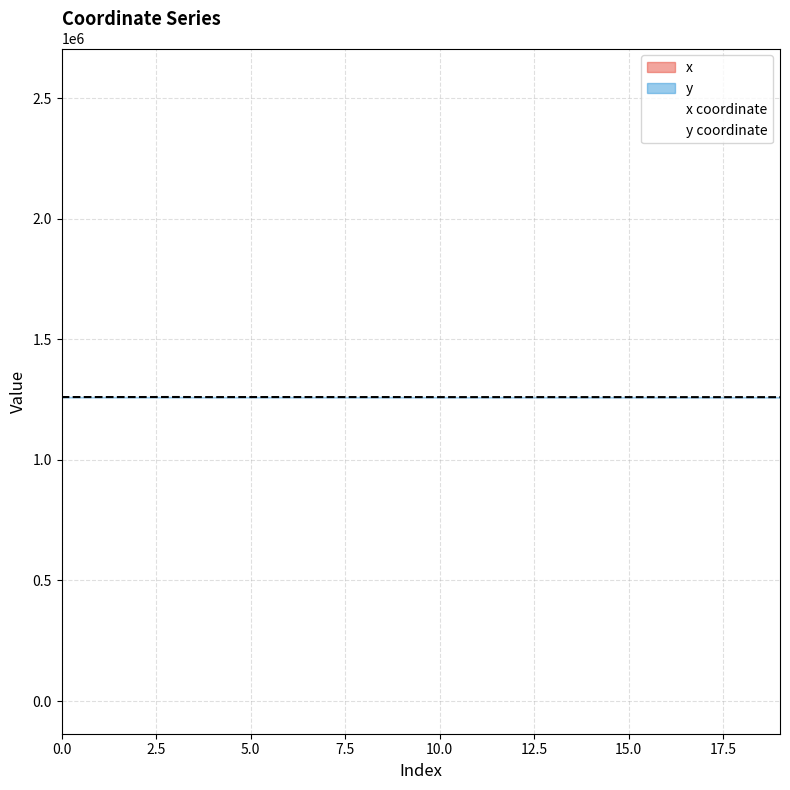

Rank the series at 13 from highest to lowest value.

x, y